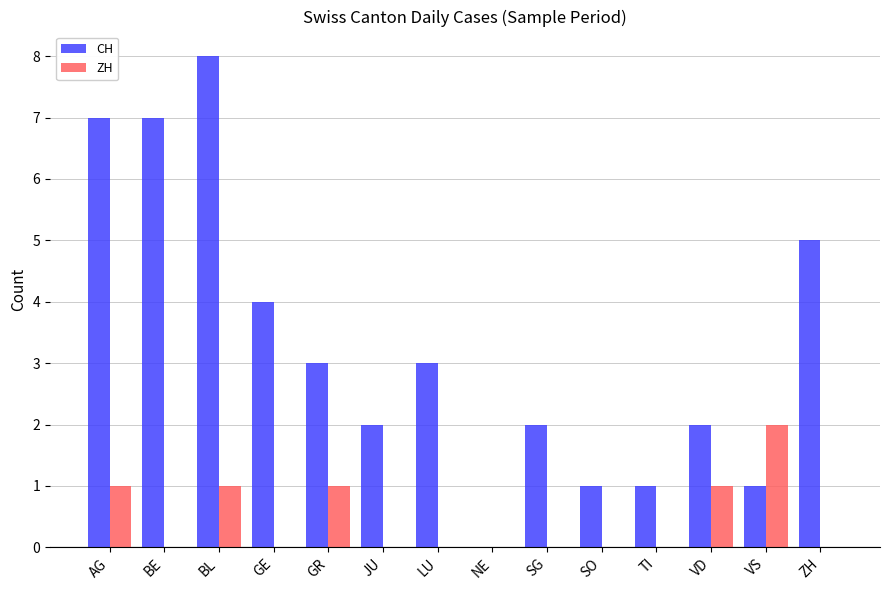

Reading right to left, what are all the values shown in this chart?

CH: 5	1	2	1	1	2	0	3	2	3	4	8	7	7
ZH: 0	2	1	0	0	0	0	0	0	1	0	1	0	1